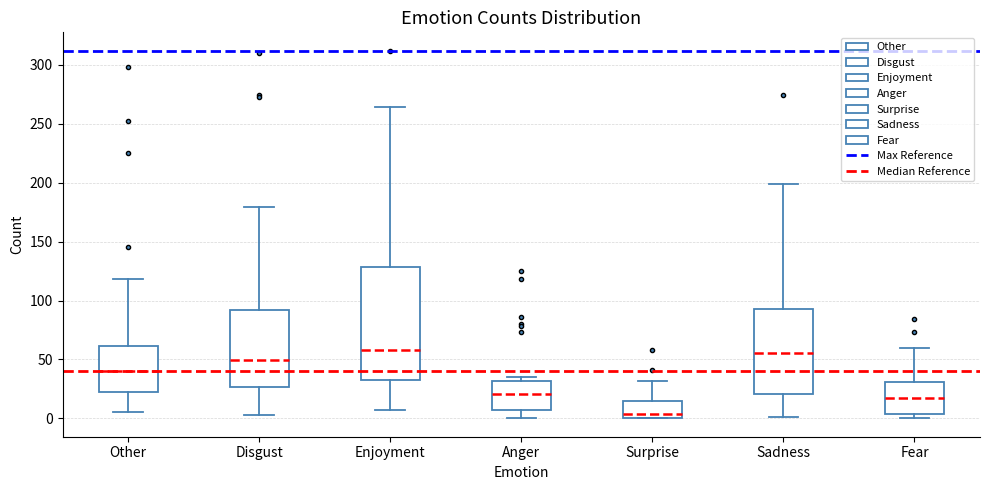

Reading left to right, read every box against the y-axis: the position of its median line, the range the box covers, and the ends of its whiskers. The values are not printed on the chart, so give them approximately, as read against the axis.

Other: median 40, box 20 to 60, whiskers 5 to 120
Disgust: median 50, box 25 to 90, whiskers 5 to 180
Enjoyment: median 60, box 35 to 130, whiskers 5 to 265
Anger: median 20, box 5 to 30, whiskers 0 to 35
Surprise: median 5, box 0 to 15, whiskers 0 to 30
Sadness: median 55, box 20 to 95, whiskers 0 to 200
Fear: median 15, box 5 to 30, whiskers 0 to 60